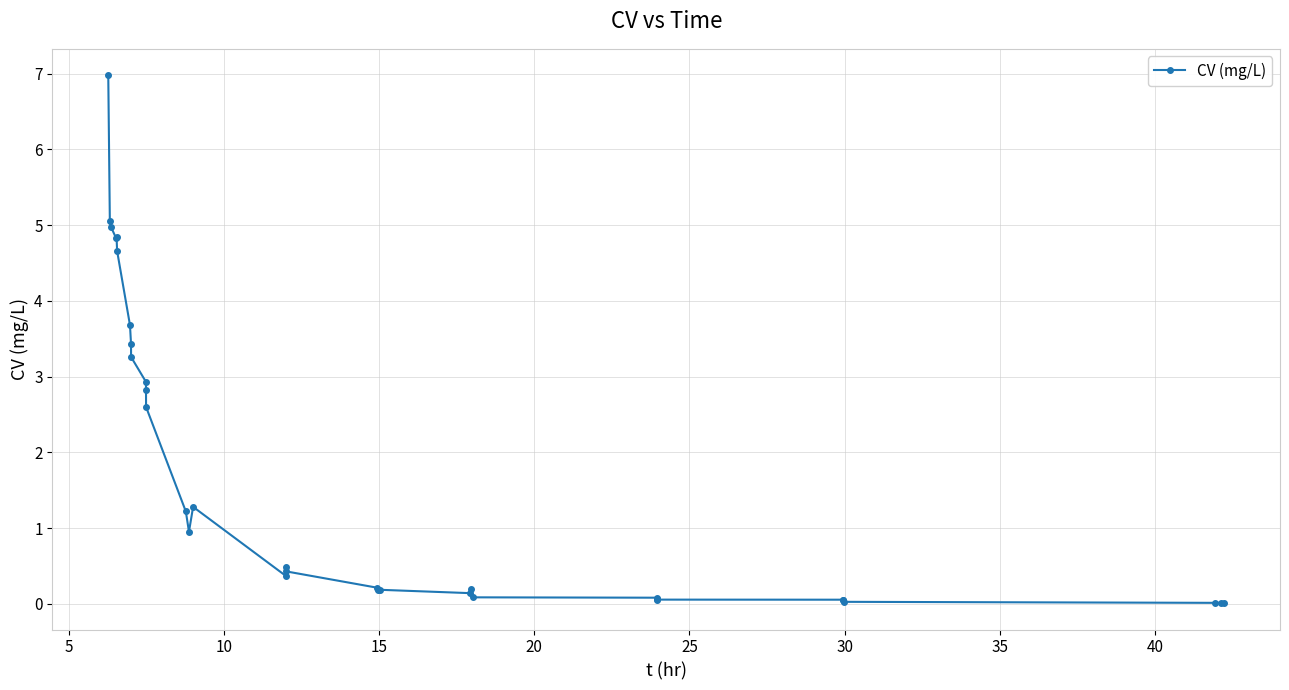

True or false: there are more than 1 points higher than both neighbors.

True